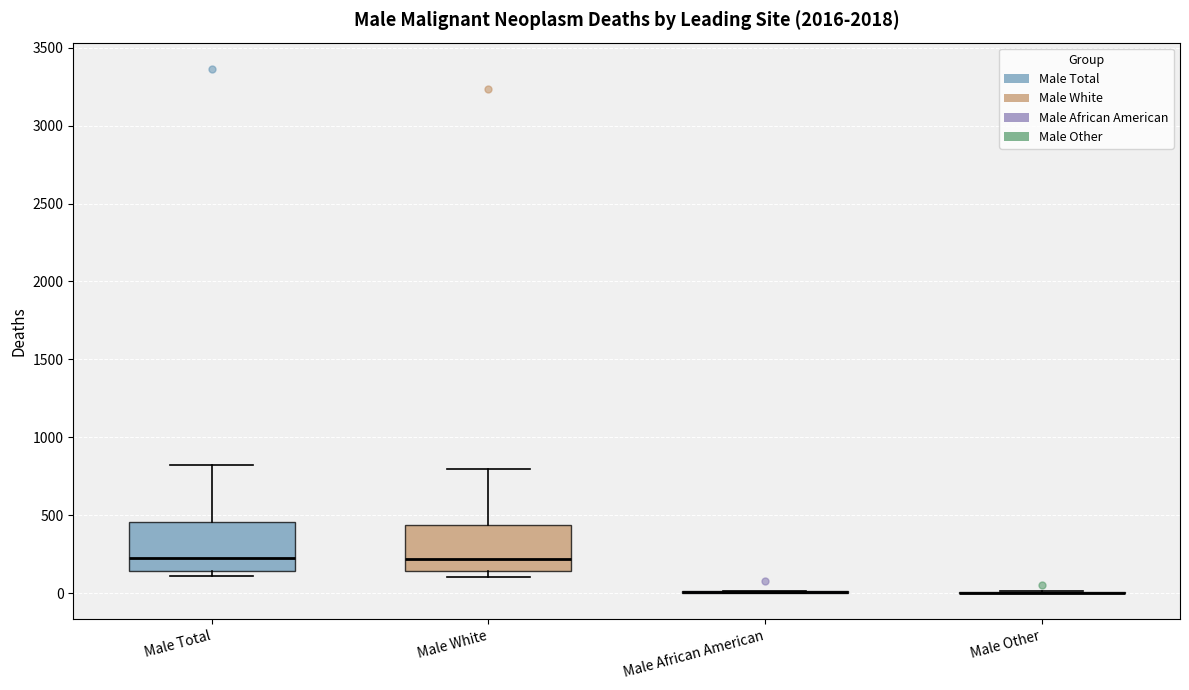

Reading left to right, read every box against the y-axis: the position of its median line, the range the box covers, and the ends of its whiskers. The values are not printed on the chart, so give them approximately, as read against the axis.

Male Total: median 250, box 150 to 450, whiskers 100 to 800
Male White: median 200, box 150 to 450, whiskers 100 to 800
Male African American: box collapsed to a line at 0, whiskers 0 to 0
Male Other: box collapsed to a line at 0, whiskers 0 to 0